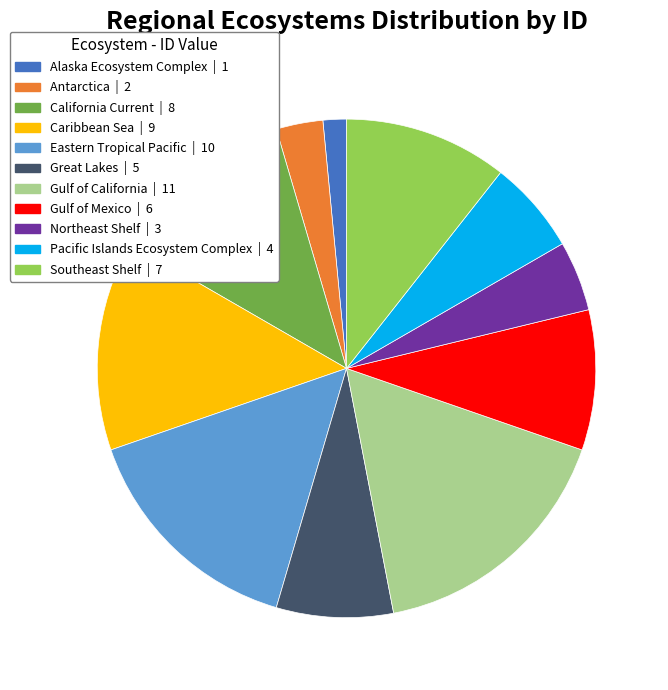

Does Southeast Shelf account for over 50% of the chart?

No